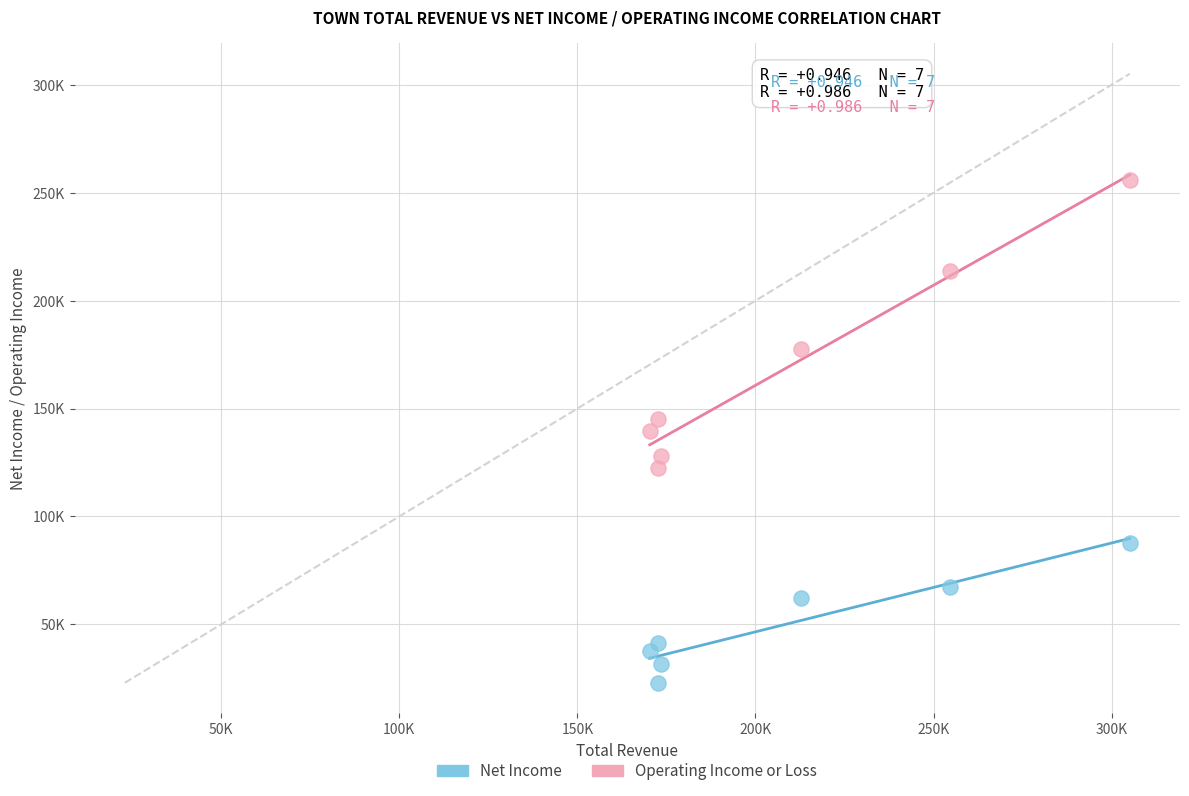

What are all the series names shown in the legend?

Net Income, Operating Income or Loss